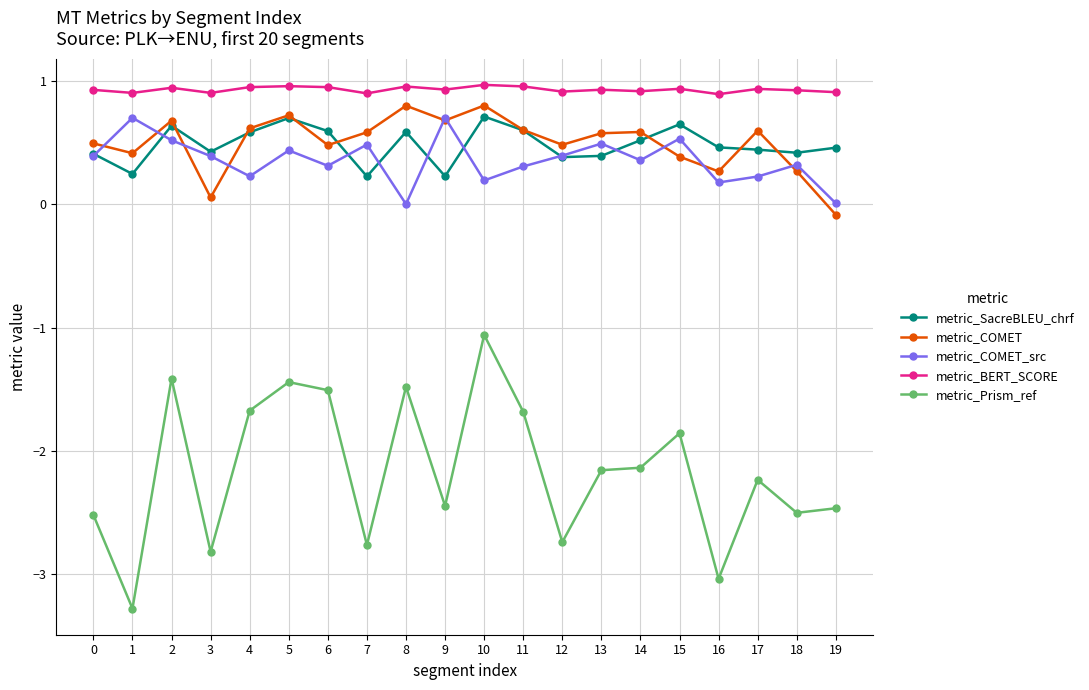

How many interior local peaks does the metric_COMET_src series have?

7